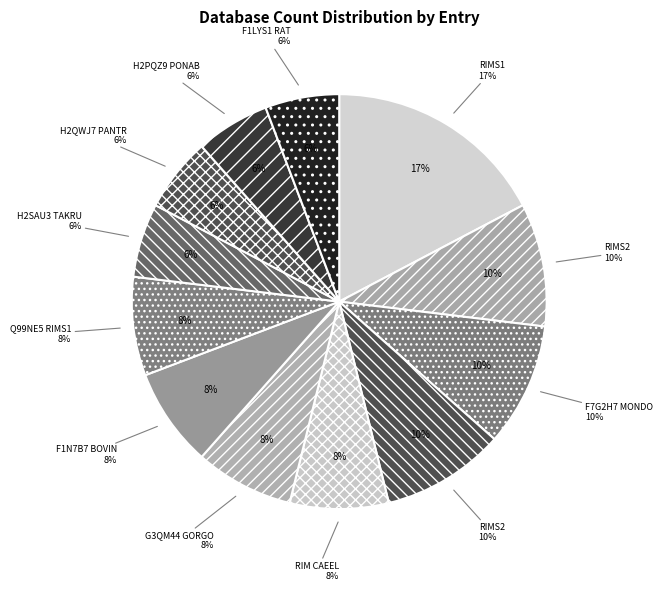

Combined, do F7G2H7_MONDO and RIM_CAEEL account for over 50%?

No